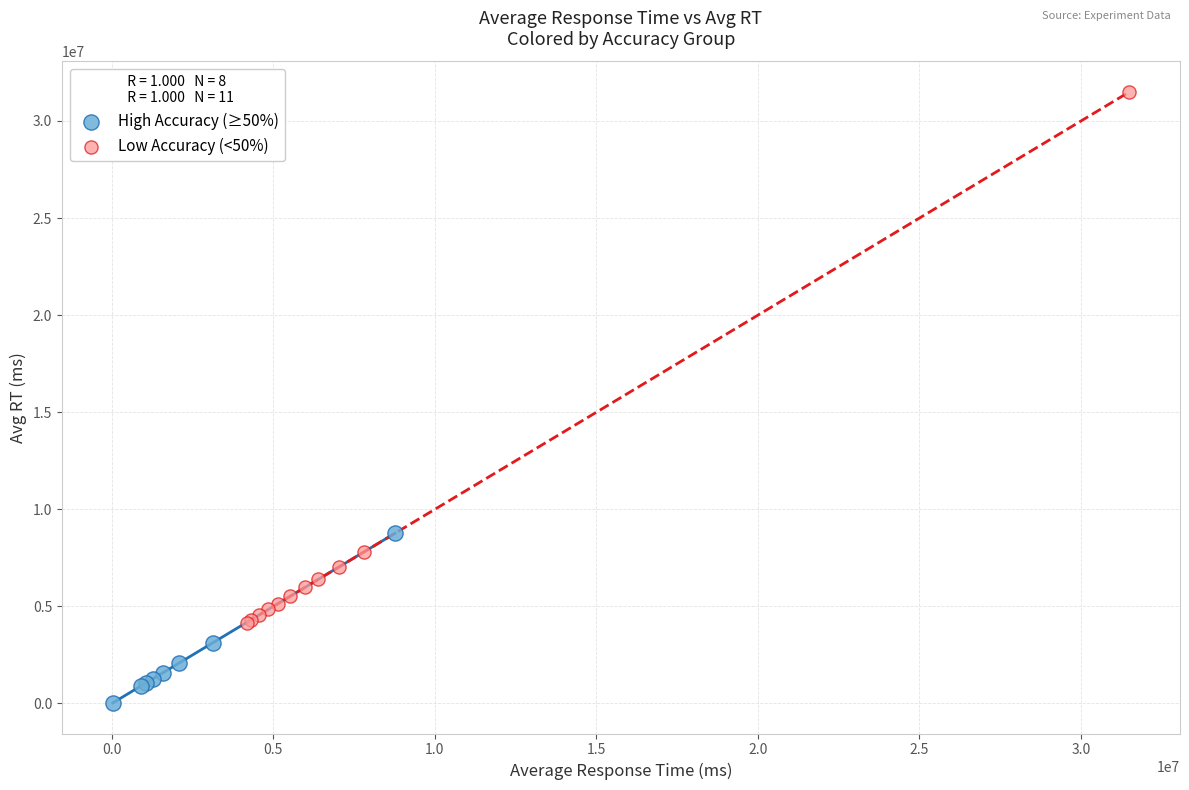

Which series contains the highest Y value?

Low Accuracy (<50%)